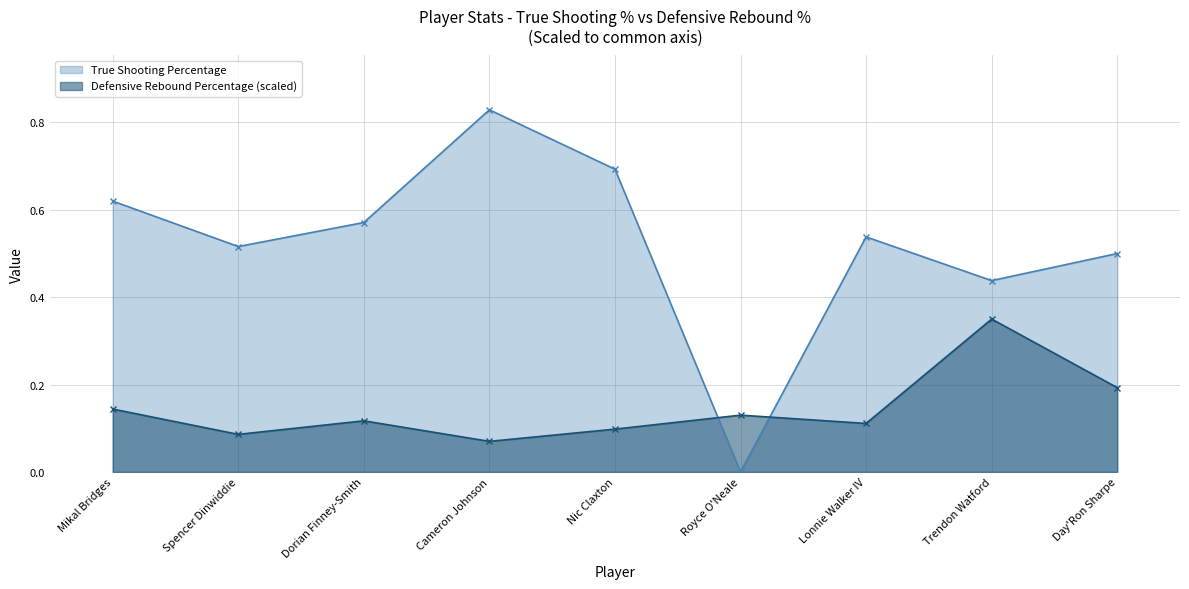

Reading left to right, what are all the values shown in this chart?

True Shooting Percentage: 0.6	0.5	0.6	0.8	0.7	0.0	0.5	0.4	0.5
Defensive Rebound Percentage (scaled): 0.1	0.1	0.1	0.1	0.1	0.1	0.1	0.3	0.2